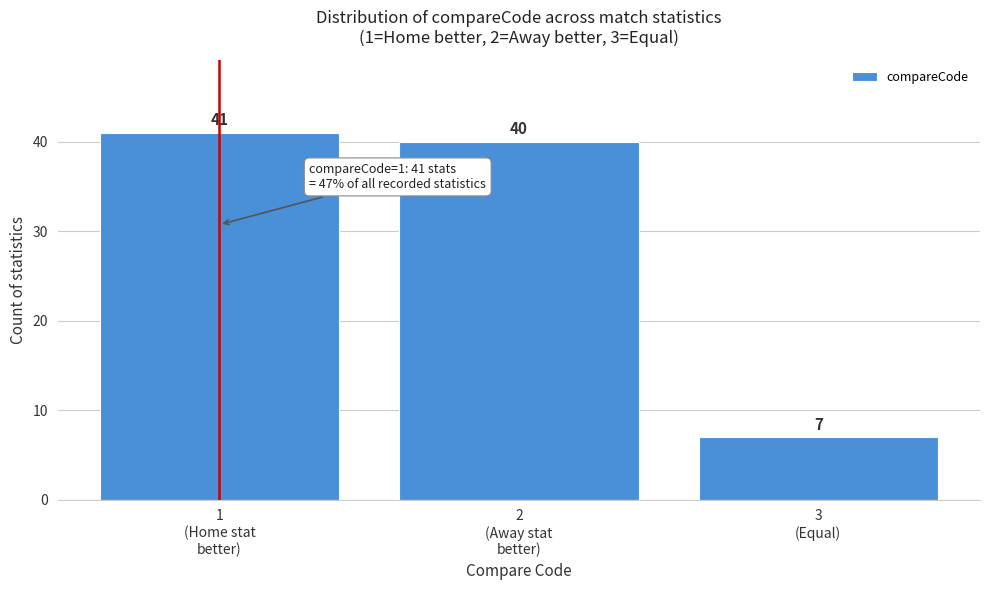

Reading right to left, what are all the values shown in this chart?

7	40	41